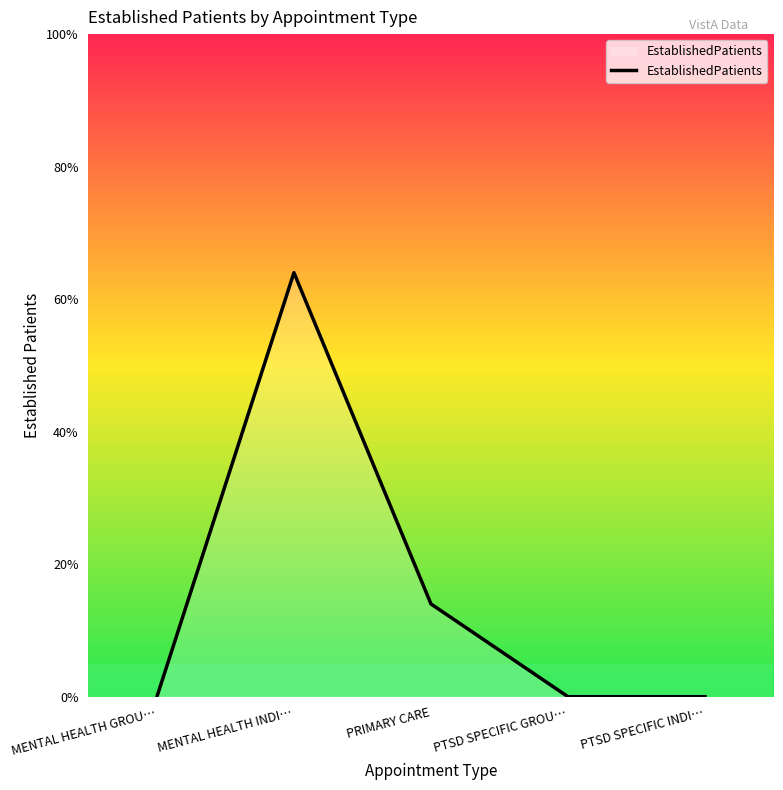

What is the label of the 5th point from the right?

MENTAL HEALTH GROU…